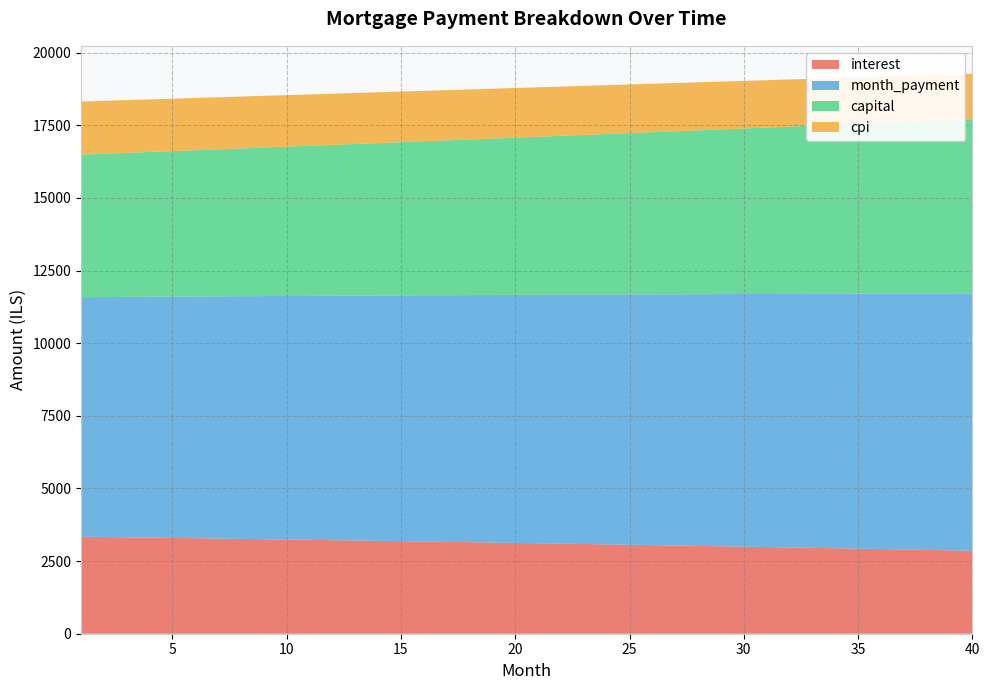

Reading left to right, what are all the values shown in this chart?

interest: 3339.4	3329.2	3318.8	3308.3	3297.8	3287.1	3276.3	3265.4	3254.4	3243.3	3232.1	3220.7	3209.3	3197.8	3186.1	3174.3	3162.4	3150.4	3138.3	3126.1	3113.8	3101.3	3088.7	3076.0	3063.2	3050.3	3037.2	3024.1	3010.8	2997.4	2983.8	2970.2	2956.4	2942.5	2928.4	2914.3	2900.0	2885.6	2871.0	2856.4
month_payment: 8246.3	8261.4	8276.5	8291.7	8306.9	8322.1	8337.4	8352.7	8368.0	8383.3	8398.7	8414.1	8429.5	8445.0	8460.4	8476.0	8491.5	8507.1	8522.7	8538.3	8553.9	8569.6	8585.3	8601.1	8616.8	8632.6	8648.5	8664.3	8680.2	8696.1	8712.1	8728.0	8744.0	8760.1	8776.1	8792.2	8808.3	8824.5	8840.7	8856.9
capital: 4906.8	4932.2	4957.7	4983.3	5009.1	5035.0	5061.1	5087.3	5113.6	5140.0	5166.6	5193.3	5220.2	5247.2	5274.4	5301.6	5329.1	5356.6	5384.3	5412.2	5440.2	5468.3	5496.6	5525.0	5553.6	5582.3	5611.2	5640.3	5669.4	5698.8	5728.2	5757.9	5787.6	5817.6	5847.7	5877.9	5908.3	5938.9	5969.6	6000.5
cpi: 1827.7	1822.0	1816.3	1810.5	1804.6	1798.7	1792.7	1786.6	1780.5	1774.4	1768.2	1761.9	1755.5	1749.1	1742.7	1736.2	1729.6	1722.9	1716.2	1709.4	1702.6	1695.7	1688.7	1681.7	1674.6	1667.4	1660.2	1652.9	1645.5	1638.1	1630.6	1623.0	1615.4	1607.7	1599.9	1592.1	1584.2	1576.2	1568.1	1560.0